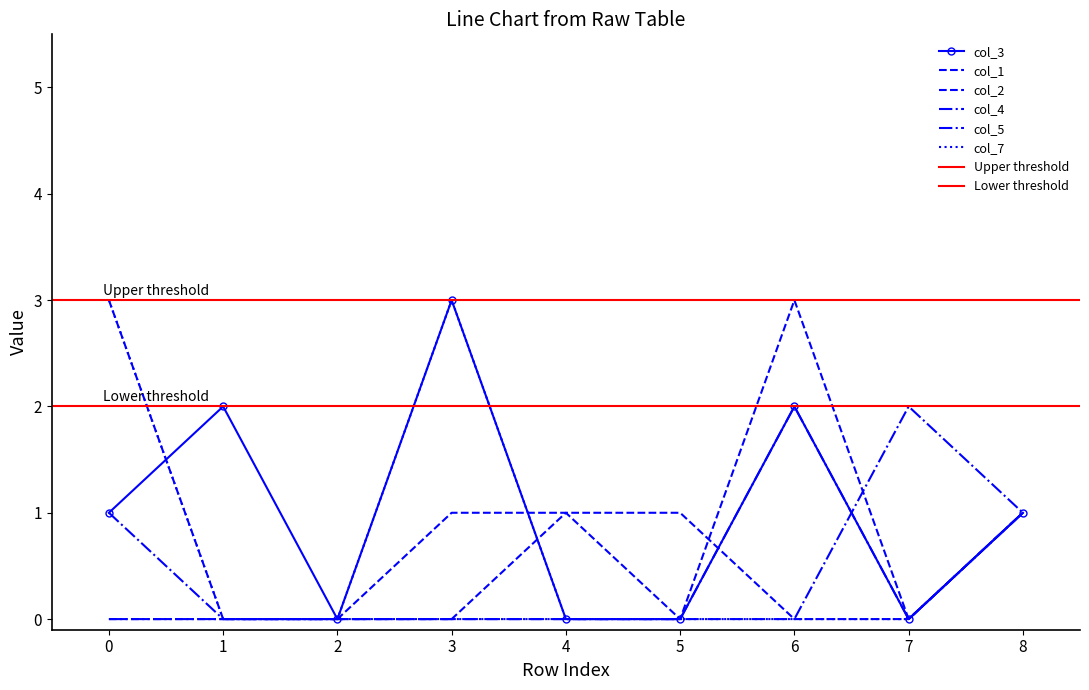

True or false: col_3 and col_4 intersect in this chart.

False